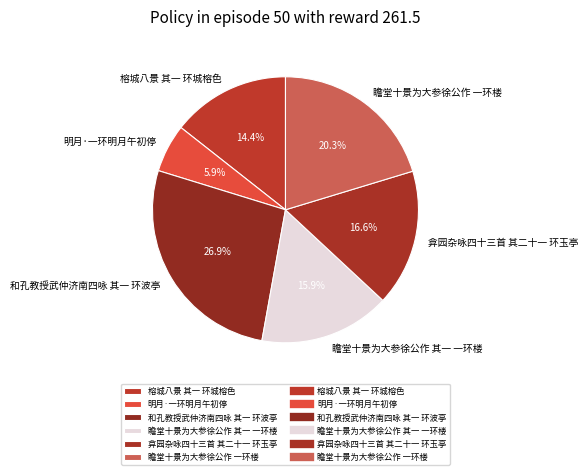

Does any single category account for the majority?

No